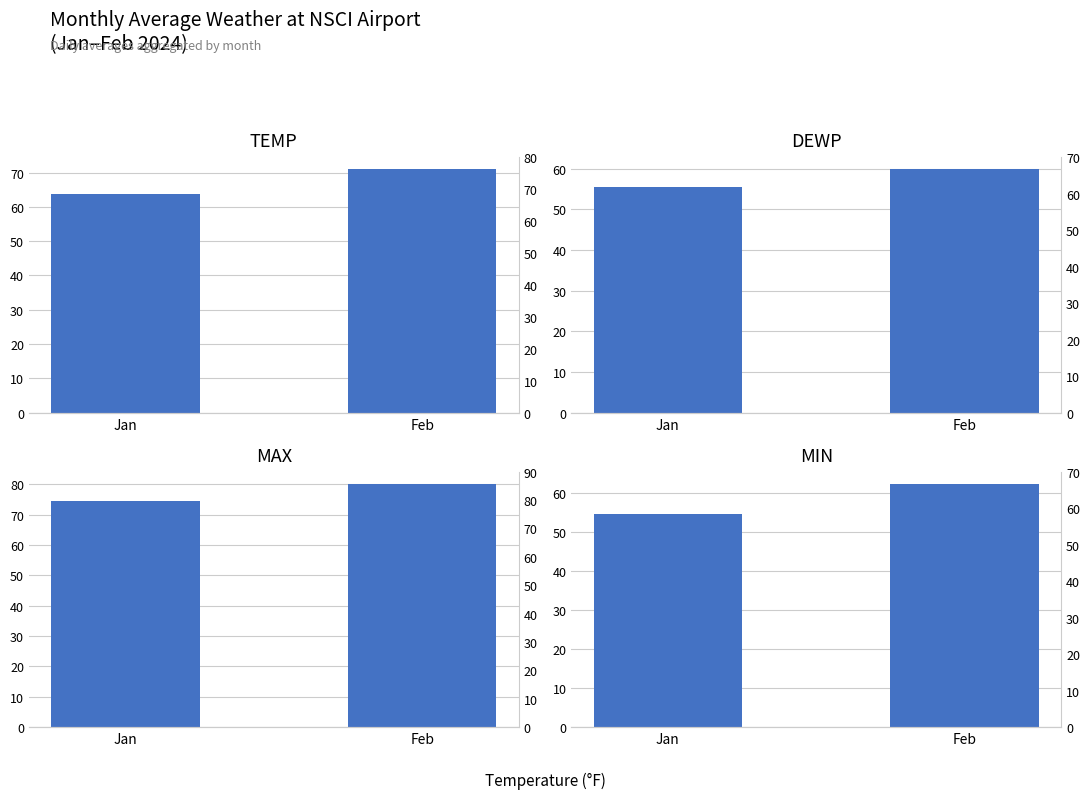

What is the approximate value of DEWP at Feb?

59.8